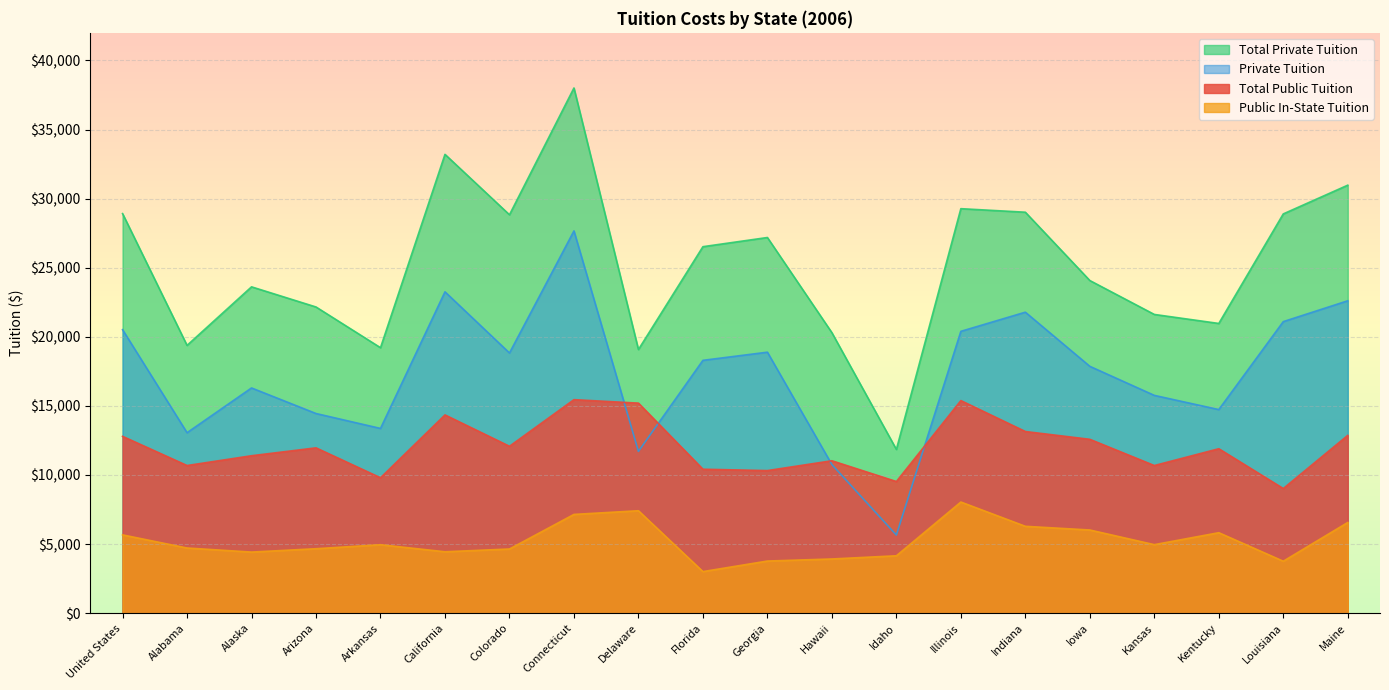

How many values in the Private Tuition series are below 18298?

10